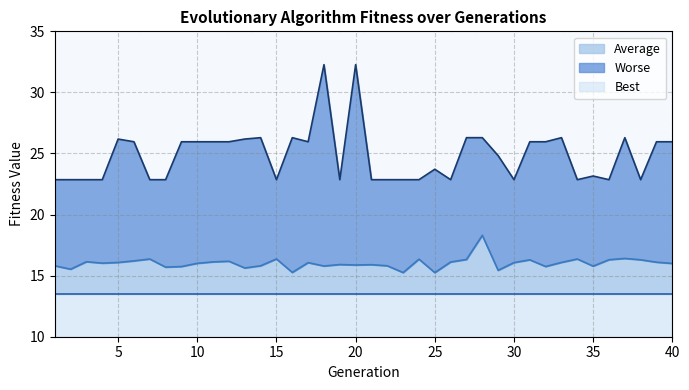

Where is the first local minimum for Worse?

15